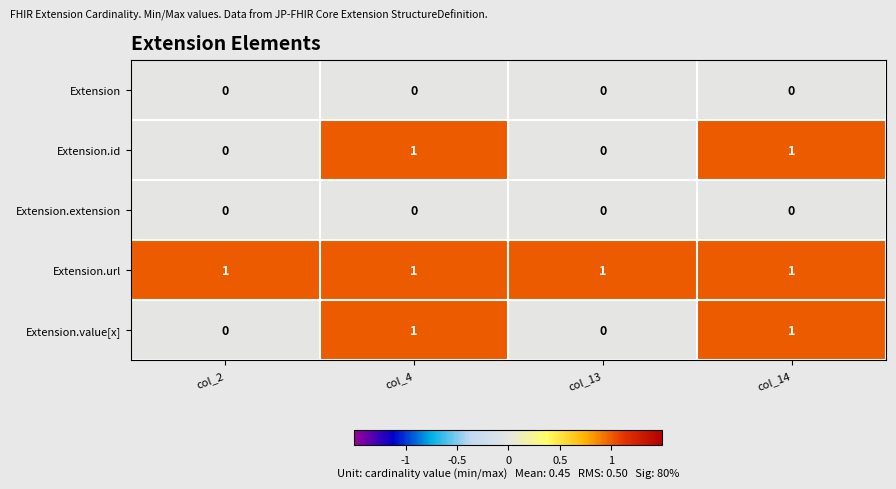

True or false: Extension has a value of 0 at col_13.

True